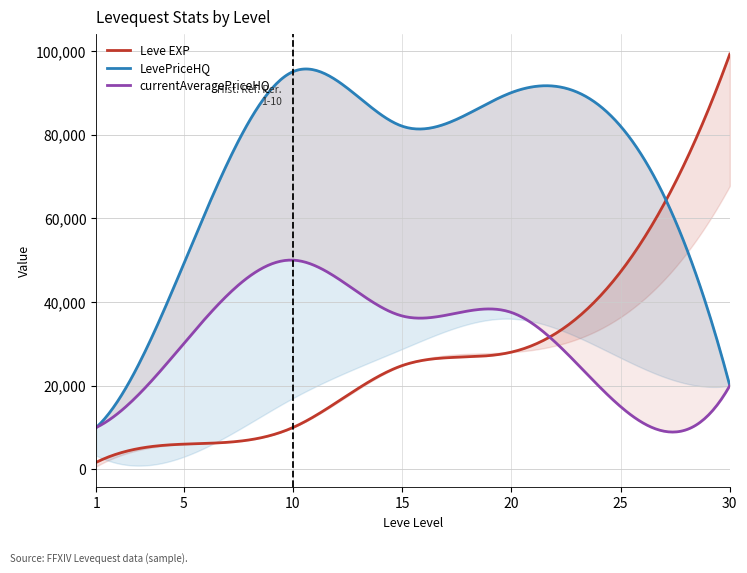

What is the difference between the LevePriceHQ values at 25 and 10?

12993